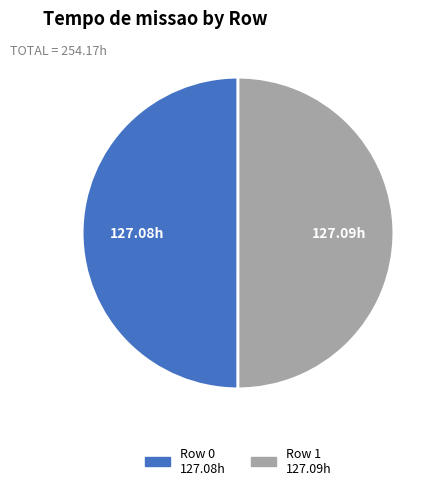

What is the ratio of the value at Row 1 to the value at Row 0?

1.0